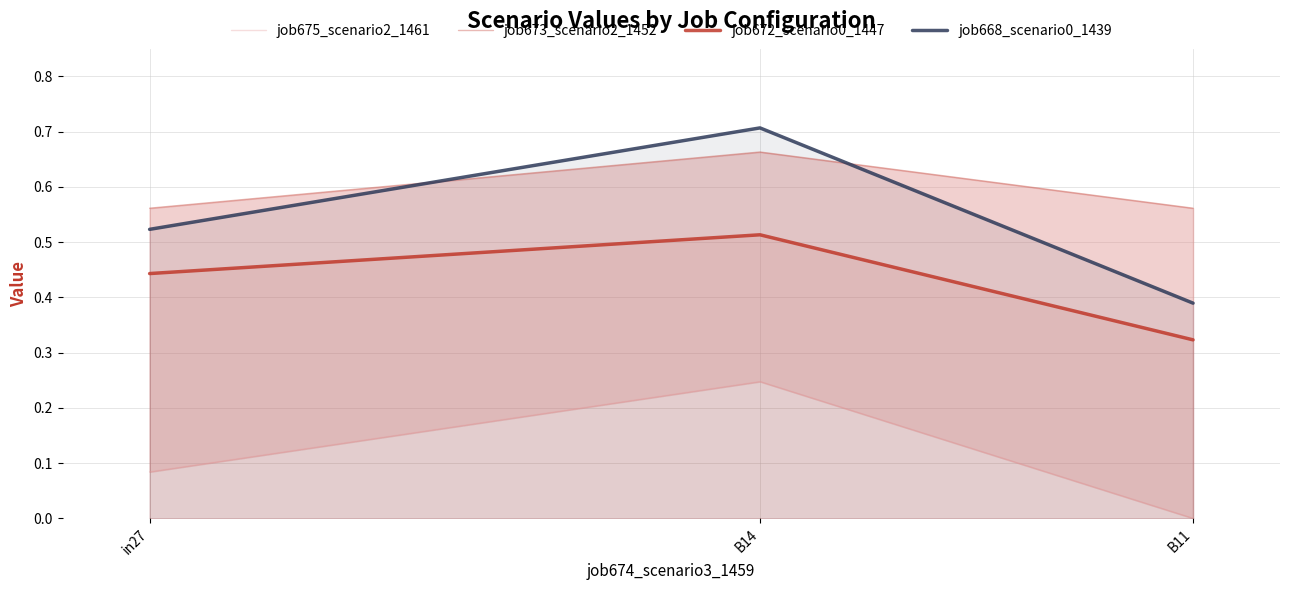

What is the average value of the job668_scenario0_1439 series?

0.5